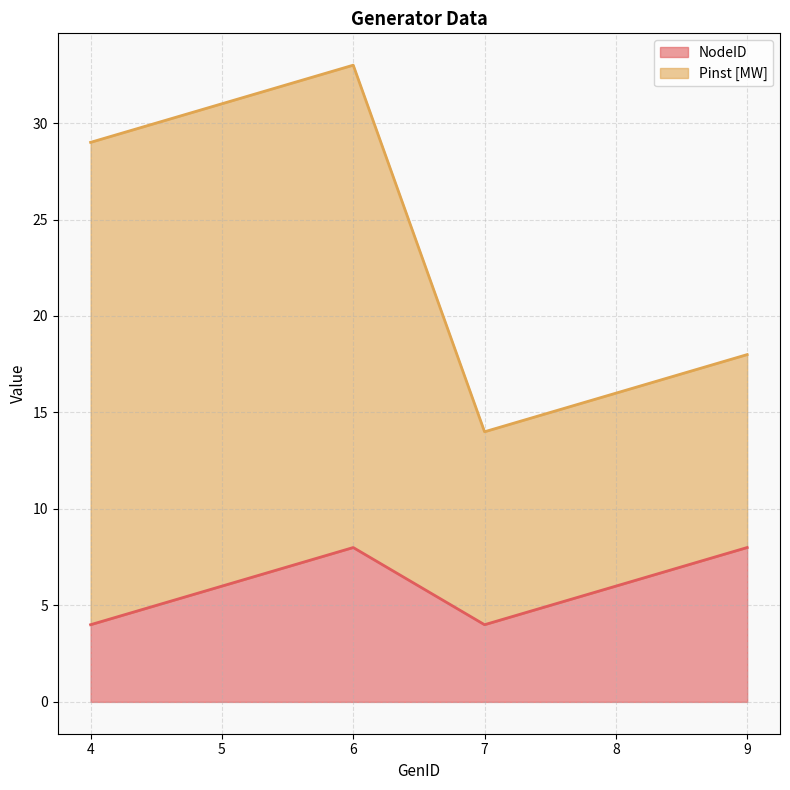

How many data points are less than 6?

2